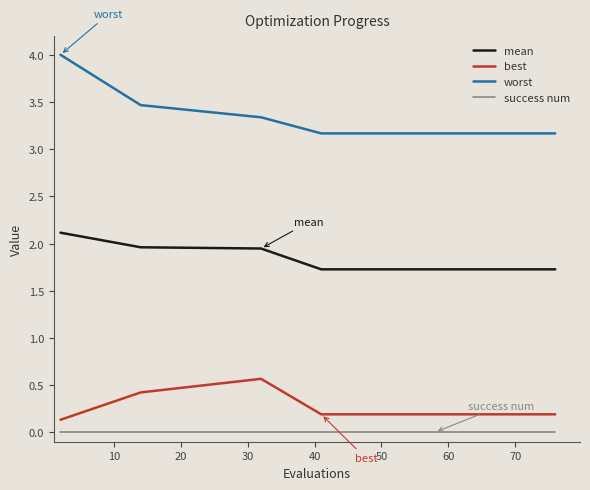

What is the average value of the best series?

0.2